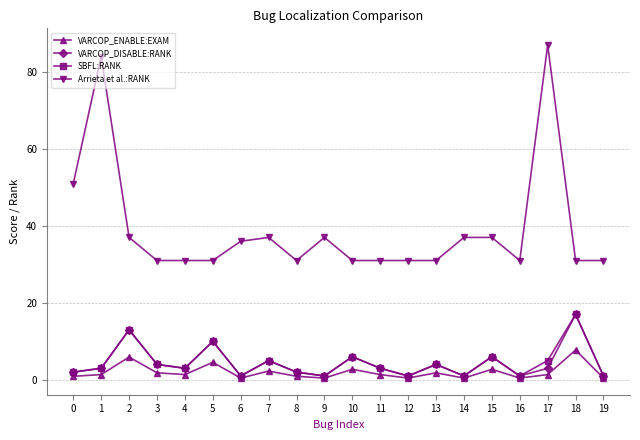

What are all the series names shown in the legend?

VARCOP_ENABLE:EXAM, VARCOP_DISABLE:RANK, SBFL:RANK, Arrieta et al.:RANK